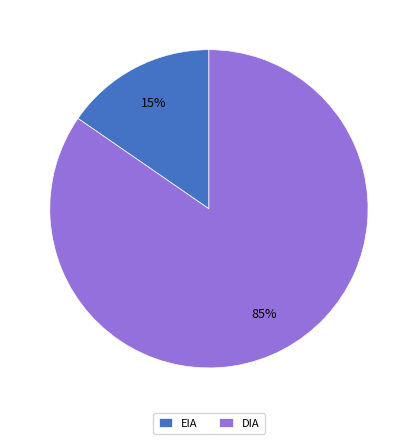

To the nearest percent, what is the combined percentage of DIA and EIA?

100%